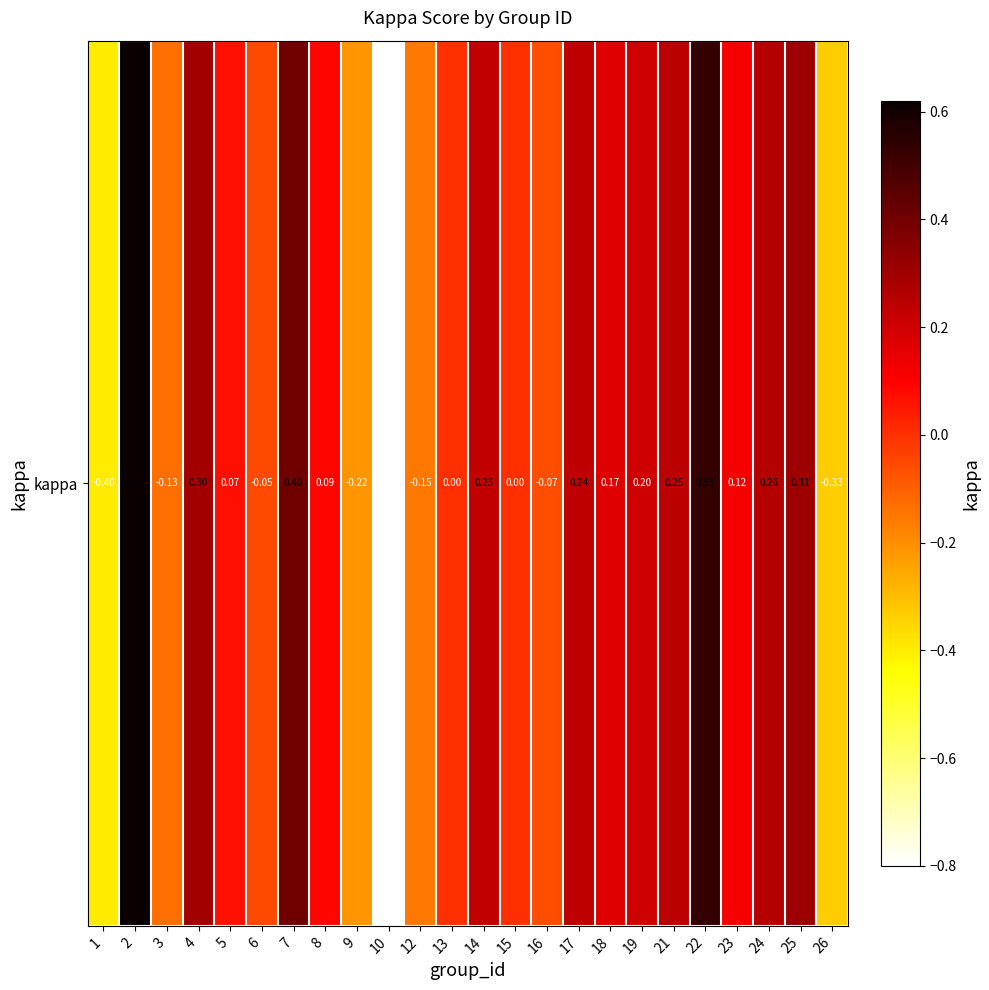

Reading left to right, what are all the values shown in this chart?

-0.4	0.6	-0.1	0.3	0.1	-0.1	0.4	0.1	-0.2	-0.8	-0.2	0.0	0.2	0.0	-0.1	0.2	0.2	0.2	0.2	0.5	0.1	0.3	0.3	-0.3